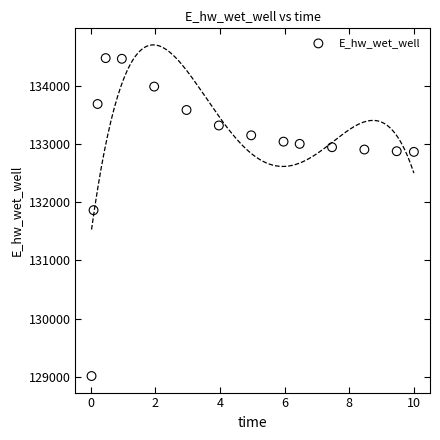

What Y value in the scatter plot is closest to 131745?

131864.2